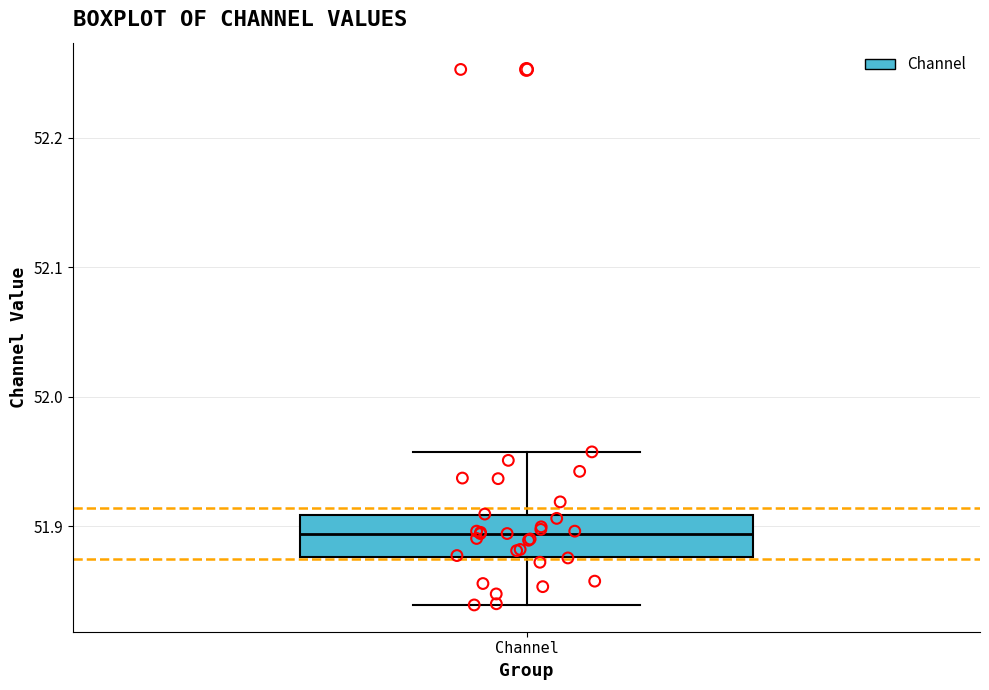

Where does the upper whisker of the box for Channel end on the y-axis? The values are not printed on the chart, so give them approximately, as read against the axis.

51.96